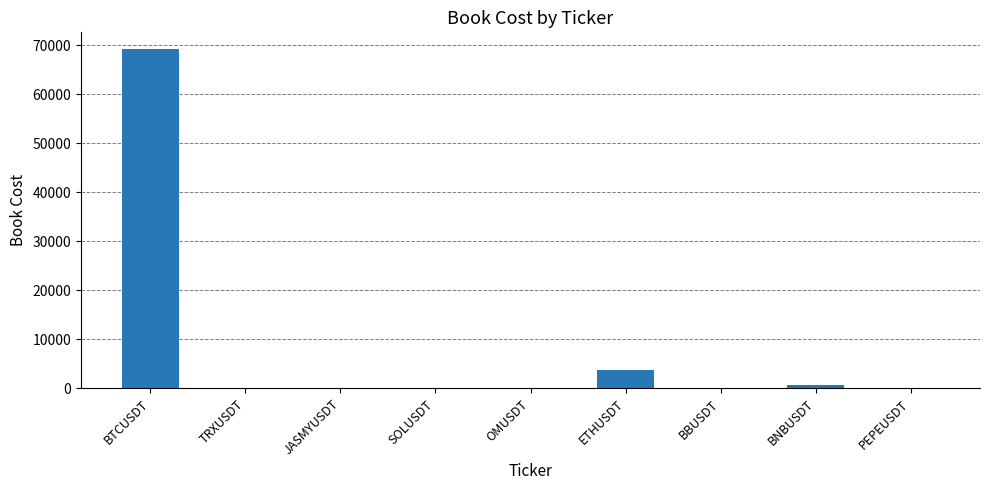

Where is the data nearest to the value 34570?

ETHUSDT